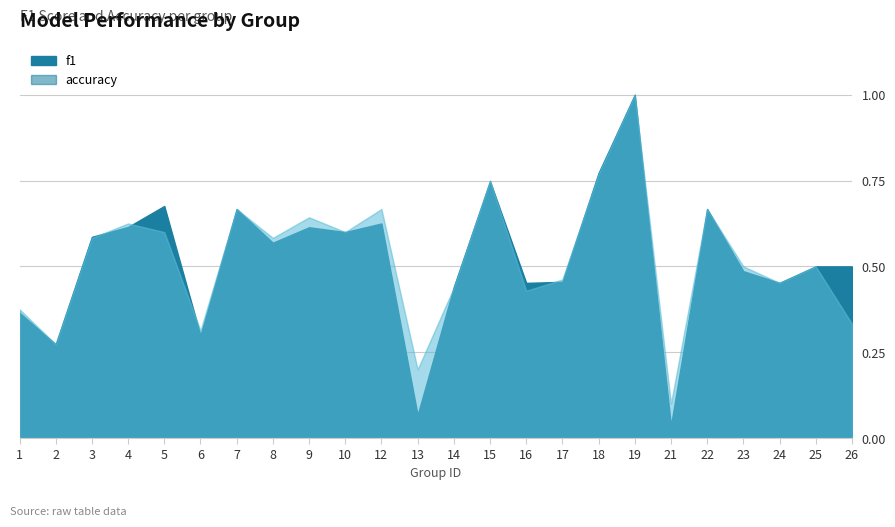

Is it true that f1 equals 0.5 at 24?

True